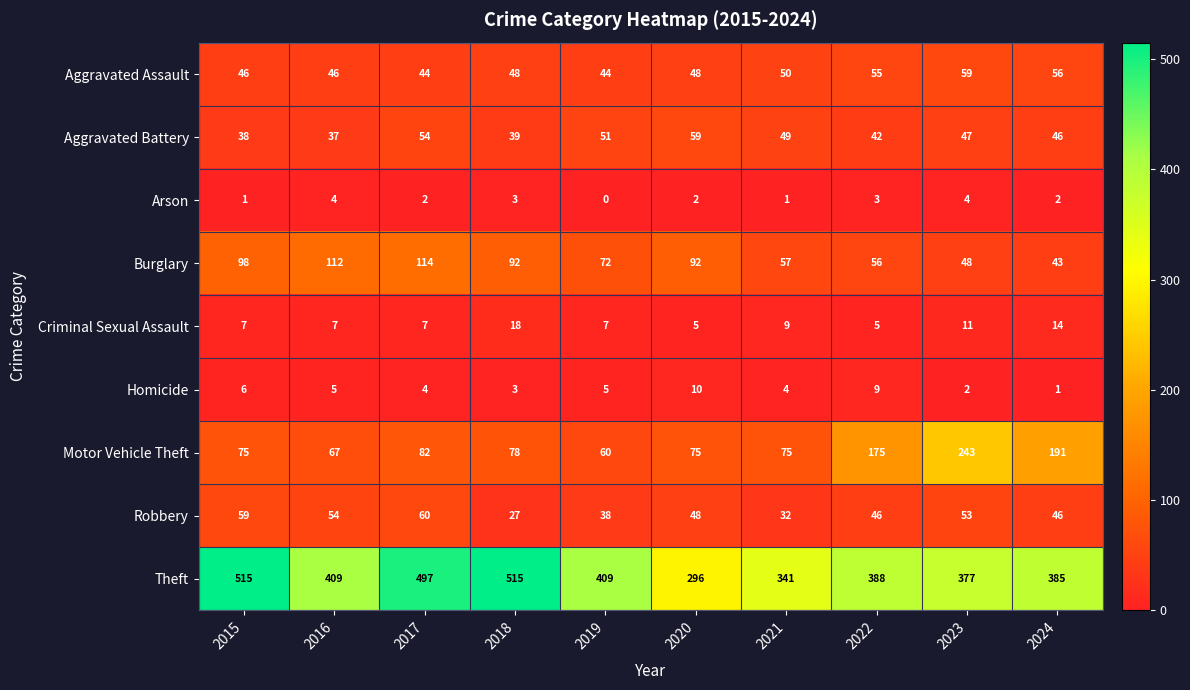

What is the difference between the Aggravated Battery values at 2020 and 2017?

5